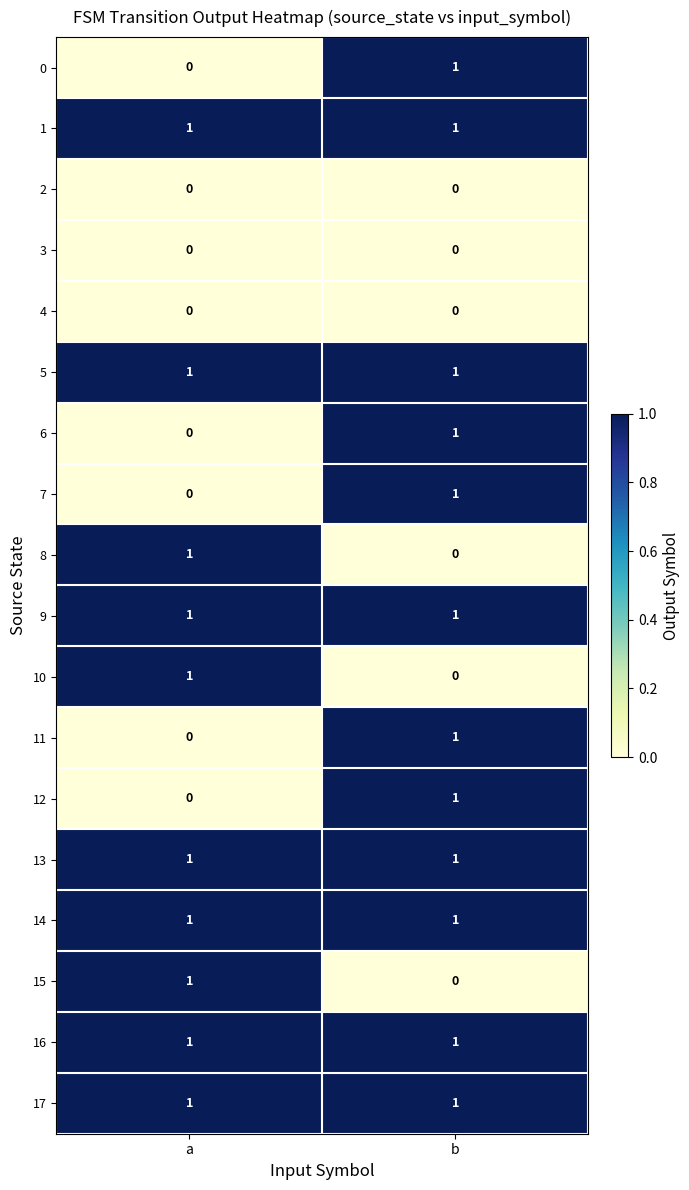

True or false: 9 has a value of 1 at b.

True